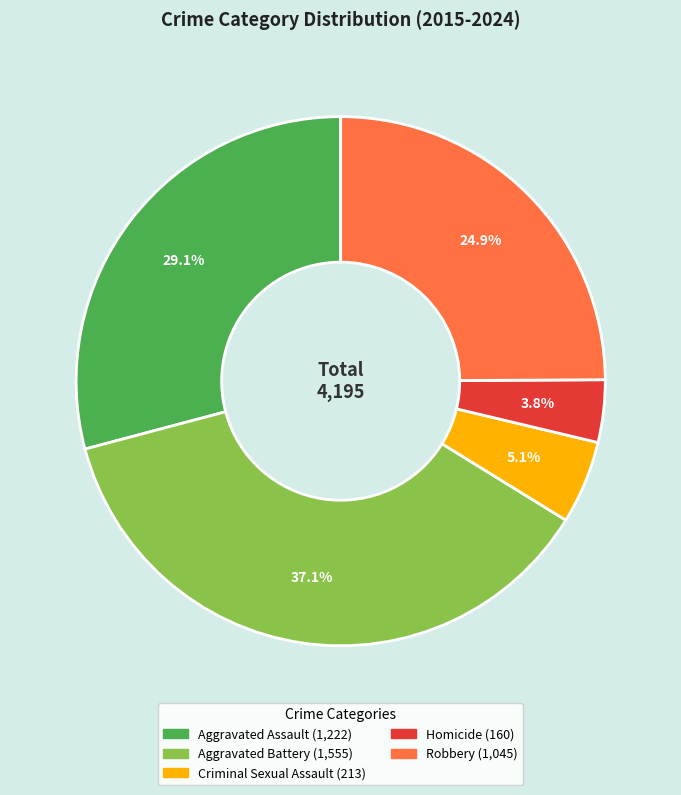

Which slice is the smallest?

Homicide